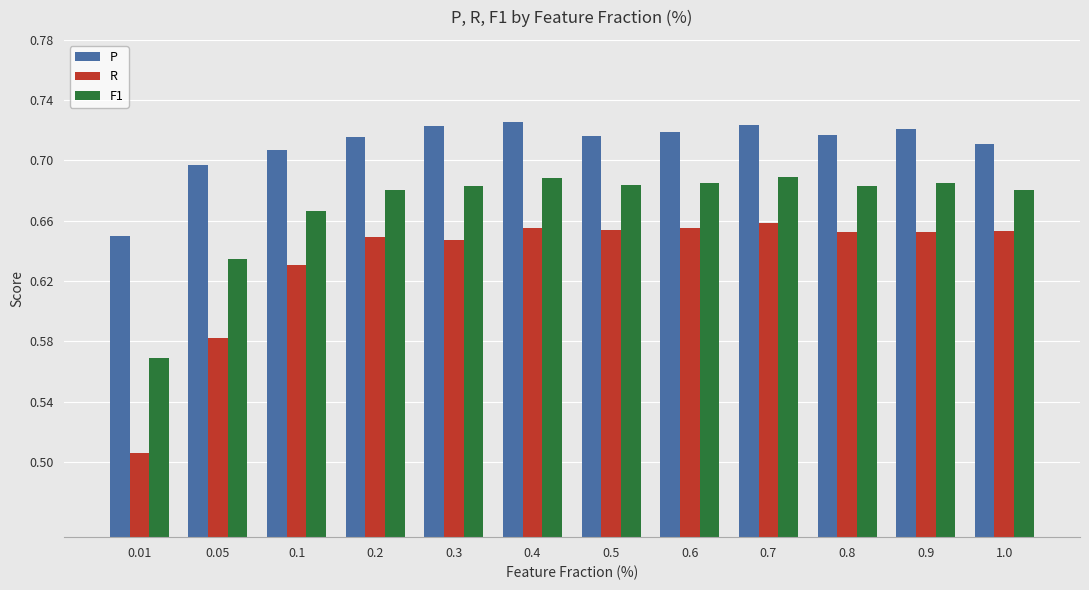

What are all the series names shown in the legend?

P, R, F1